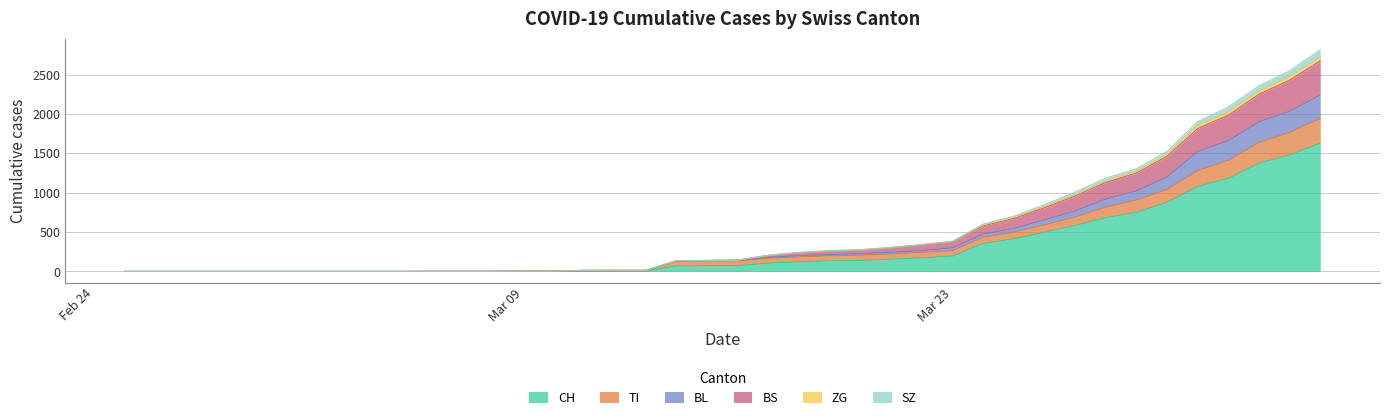

Does the chart display data point markers on the line(s)?

No